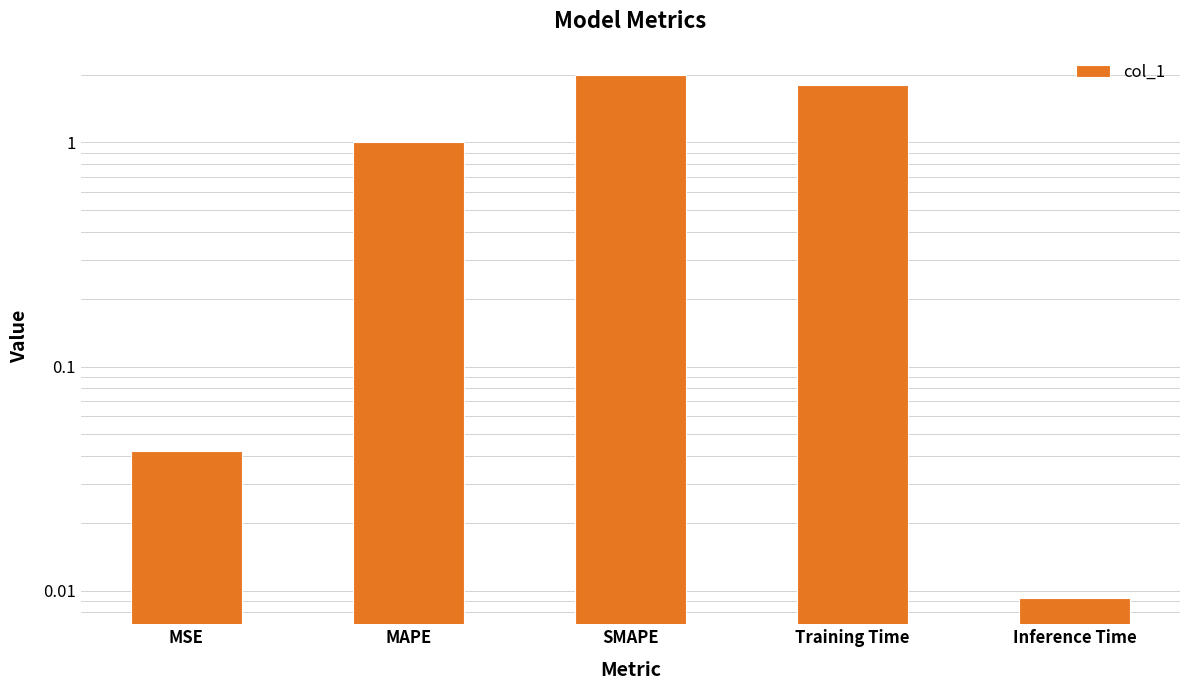

List the labels in order of value, smallest first.

Inference Time, MSE, MAPE, Training Time, SMAPE